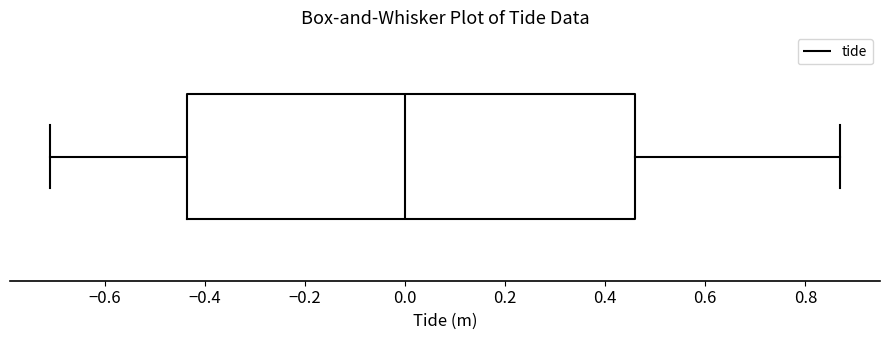

Transcribe this box plot: give where the median line is, the range the box spans, and where the two whiskers end, as read against the x-axis. The values are not printed on the chart, so give them approximately, as read against the axis.

median 0.00, box -0.44 to 0.46, whiskers -0.70 to 0.88